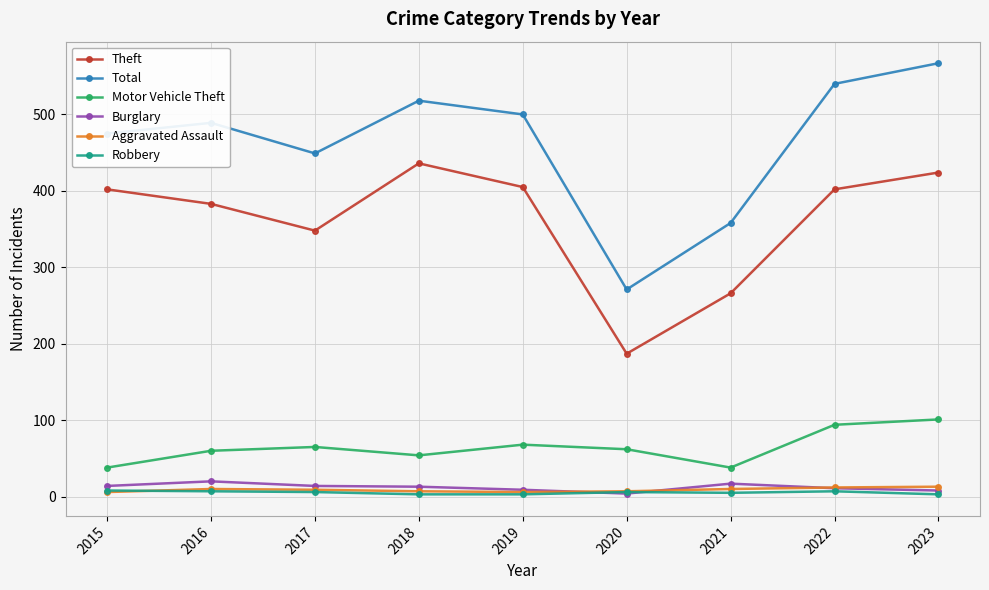

What is the value of the Robbery point at the 6th from the left?

6